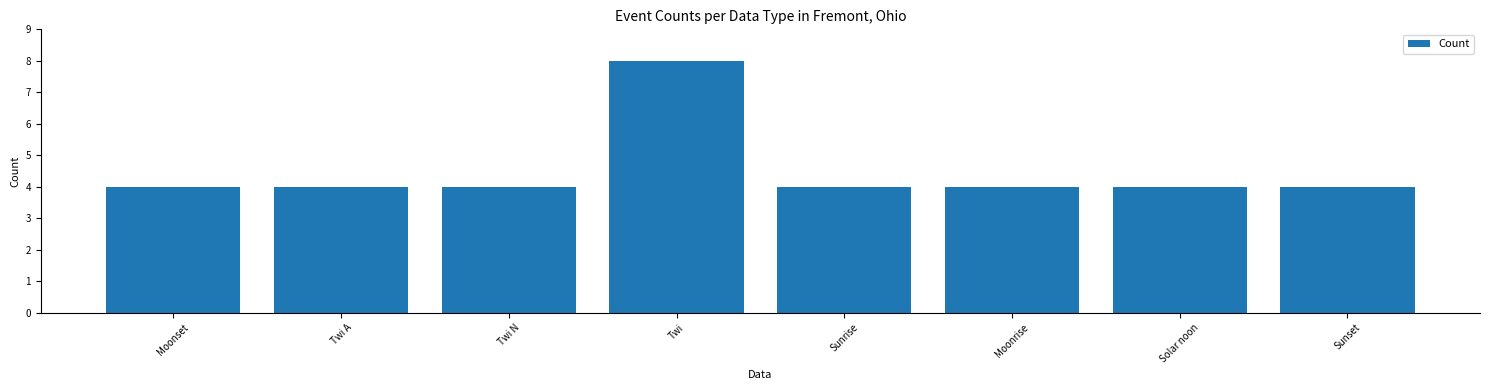

What is the label of the 4th bar from the left?

Twi